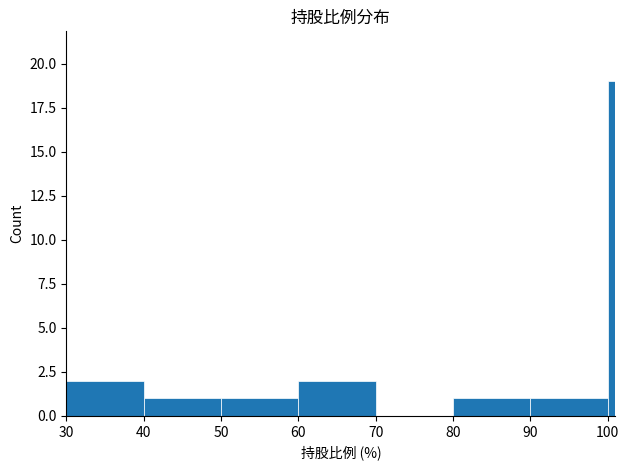

Around what value on the x-axis is the tallest bar? Give the approximate position of its centre, as read against the axis.

101